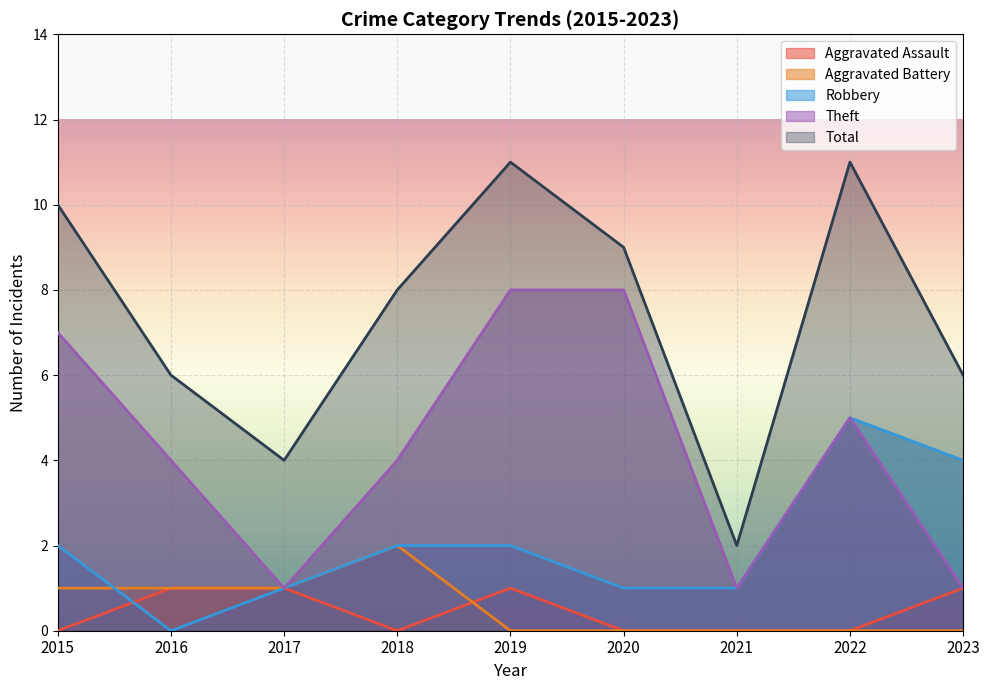

How many values in the Aggravated Battery series exceed 0?

4